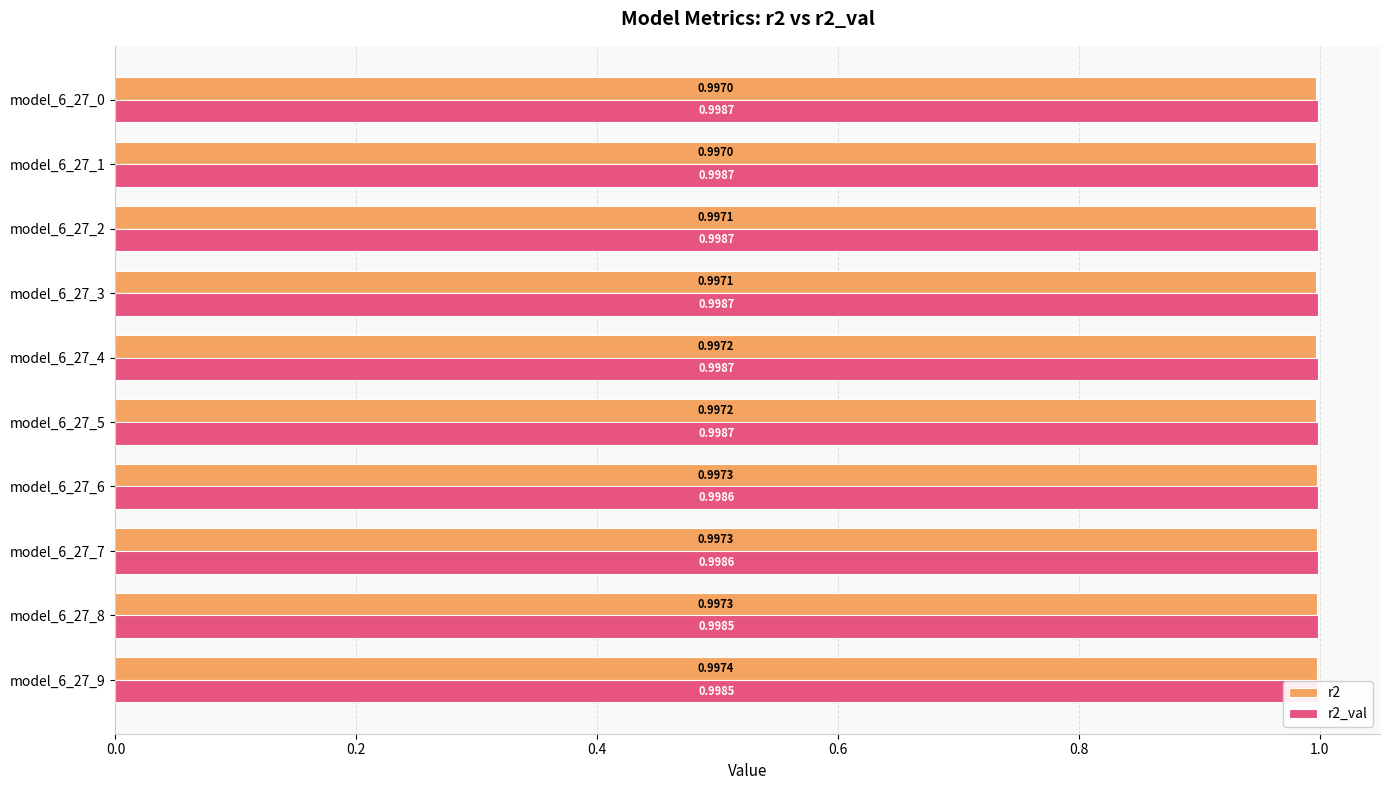

List the series in order of their overall mean, lowest first.

r2, r2_val